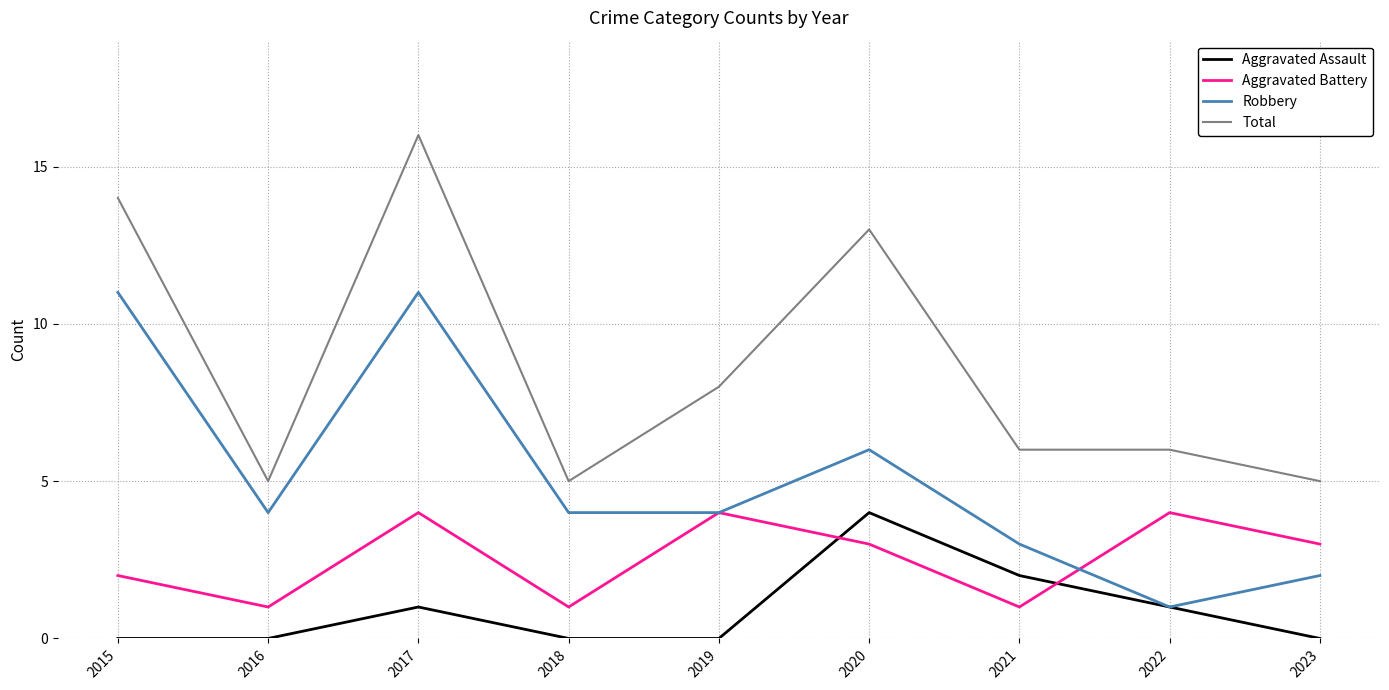

The value of Total at 2015 is 19. True or false?

False